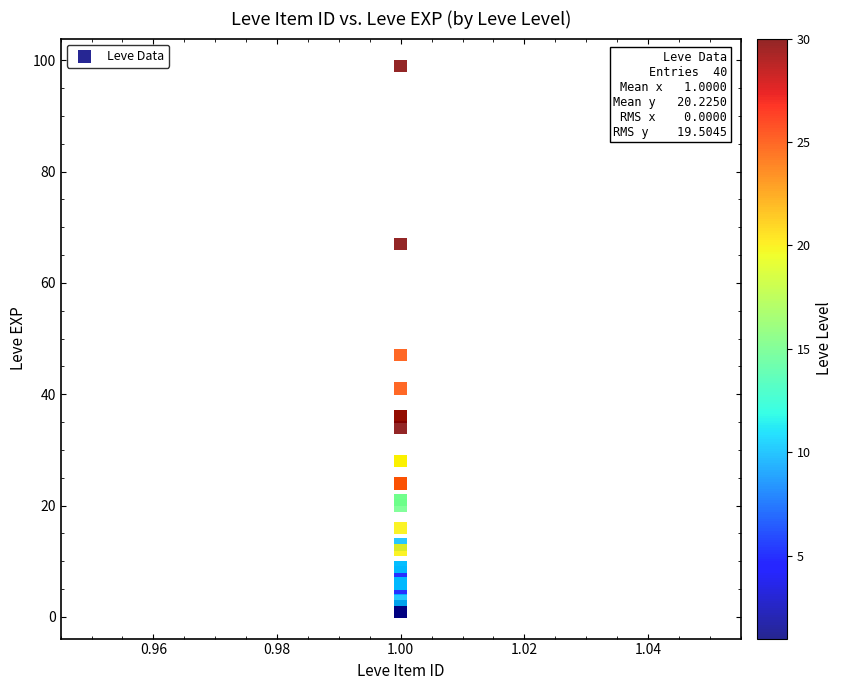

What Y value in the scatter plot is closest to 50?

47